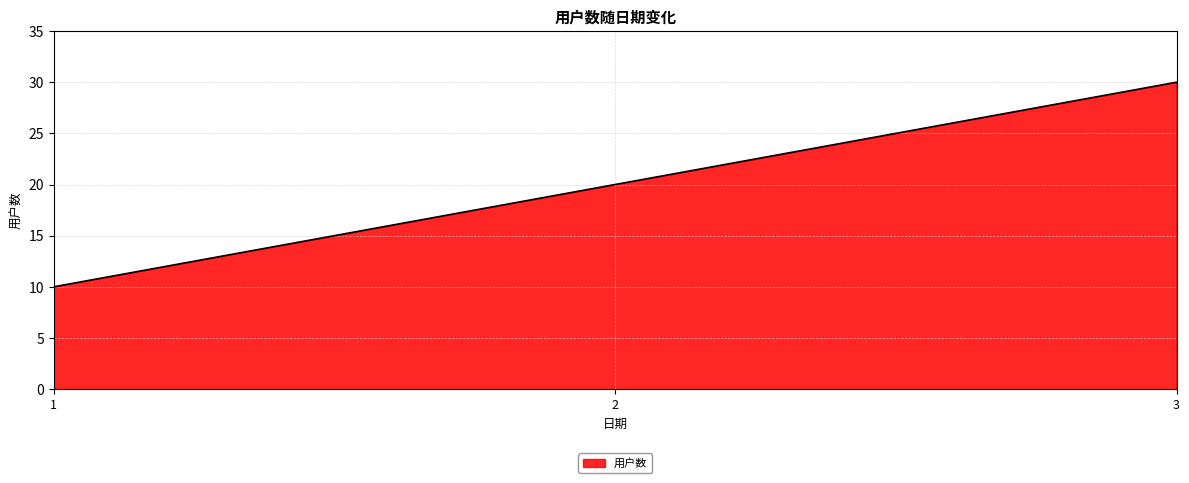

Rank the categories by value from lowest to highest.

1, 2, 3